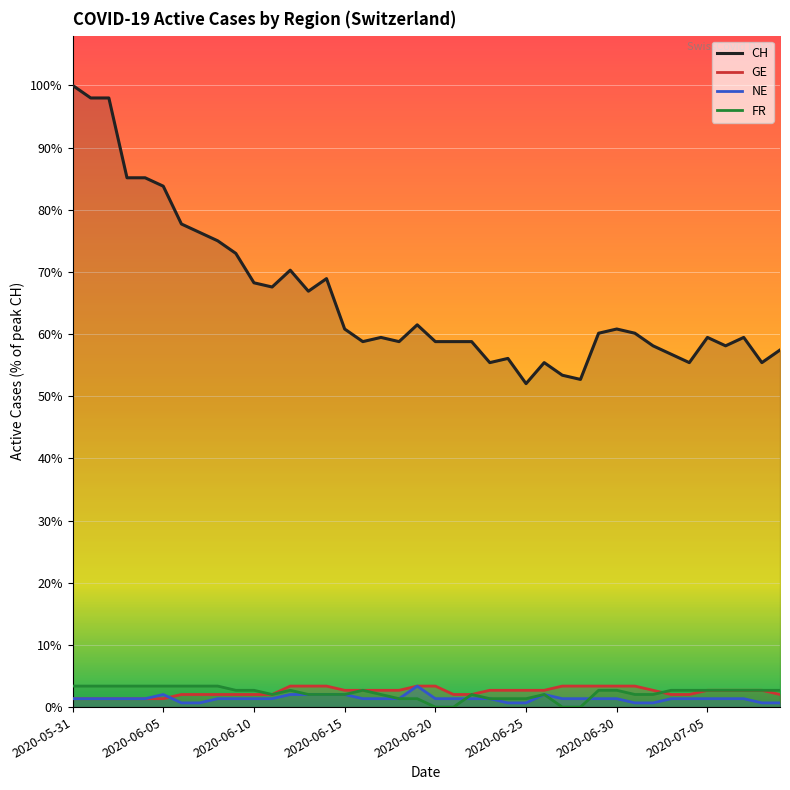

What is the difference between the maximum and minimum values in the NE series?

4